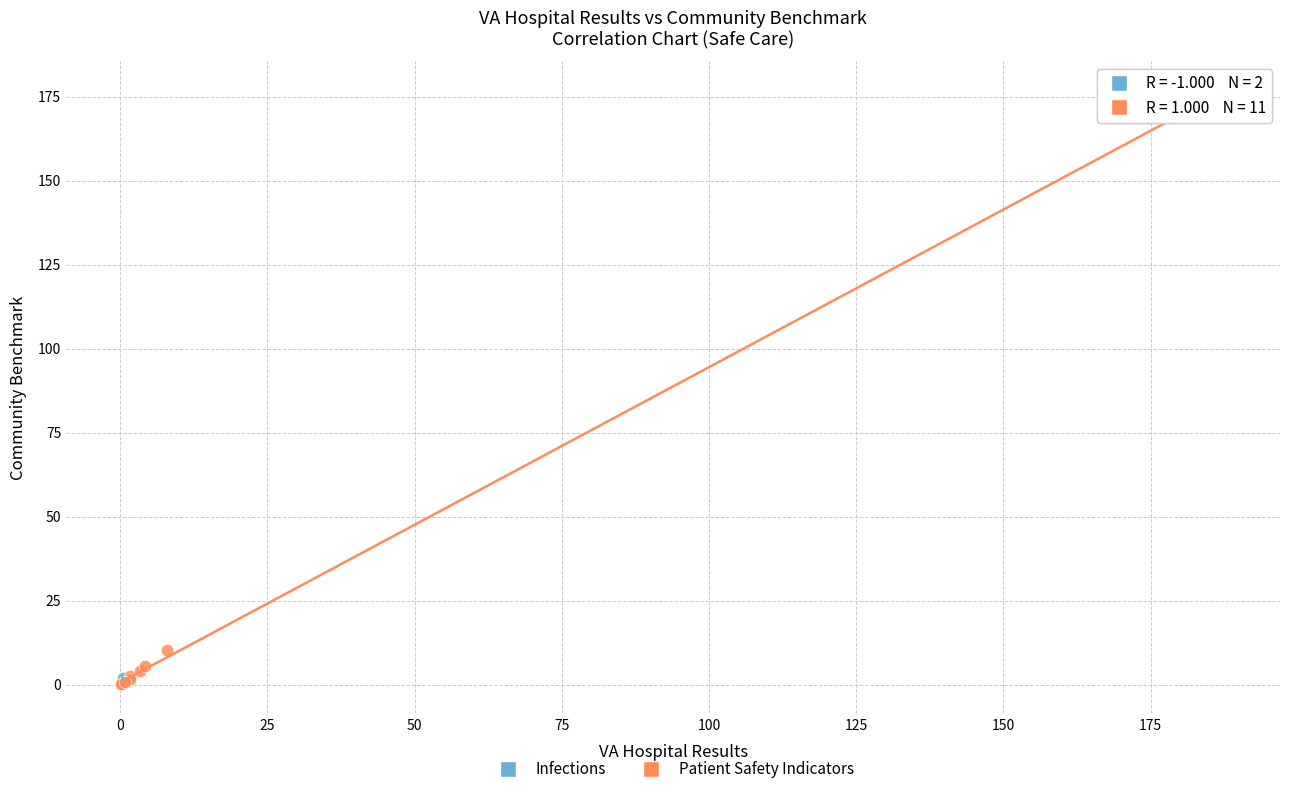

What are all the series names shown in the legend?

Infections, Patient Safety Indicators